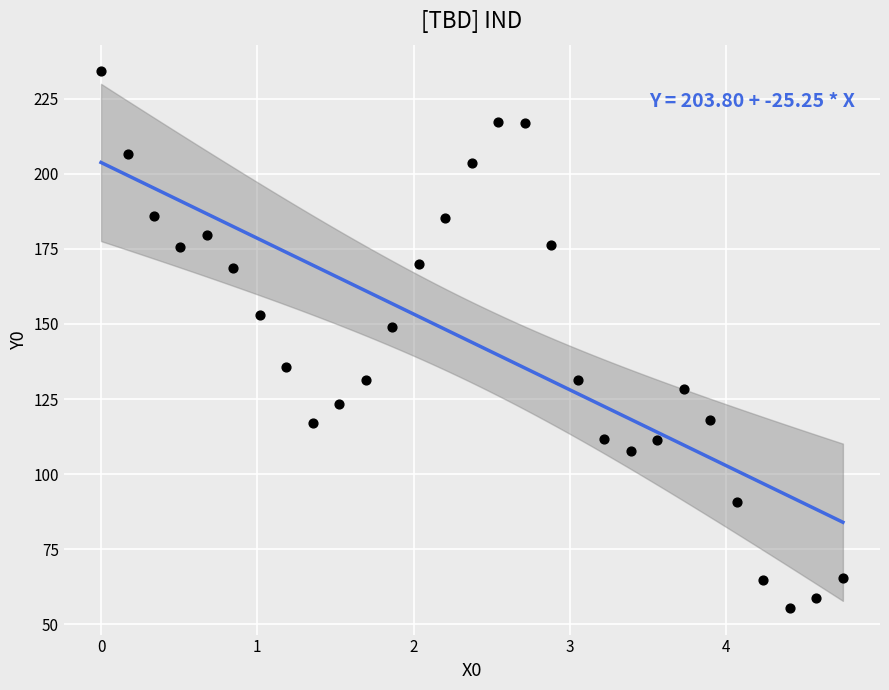

What is the range of X values (max minus min)?

4.7